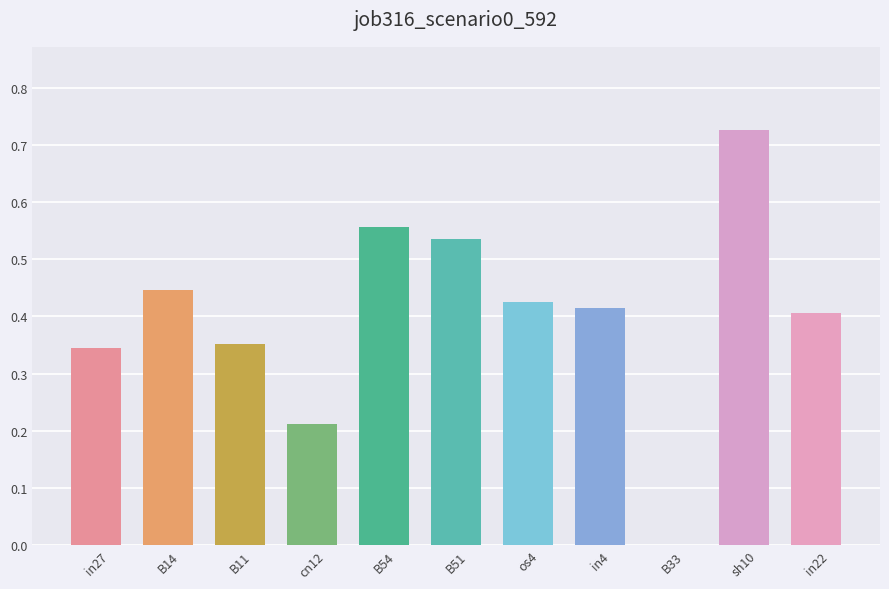

How many data points does each series have?

11